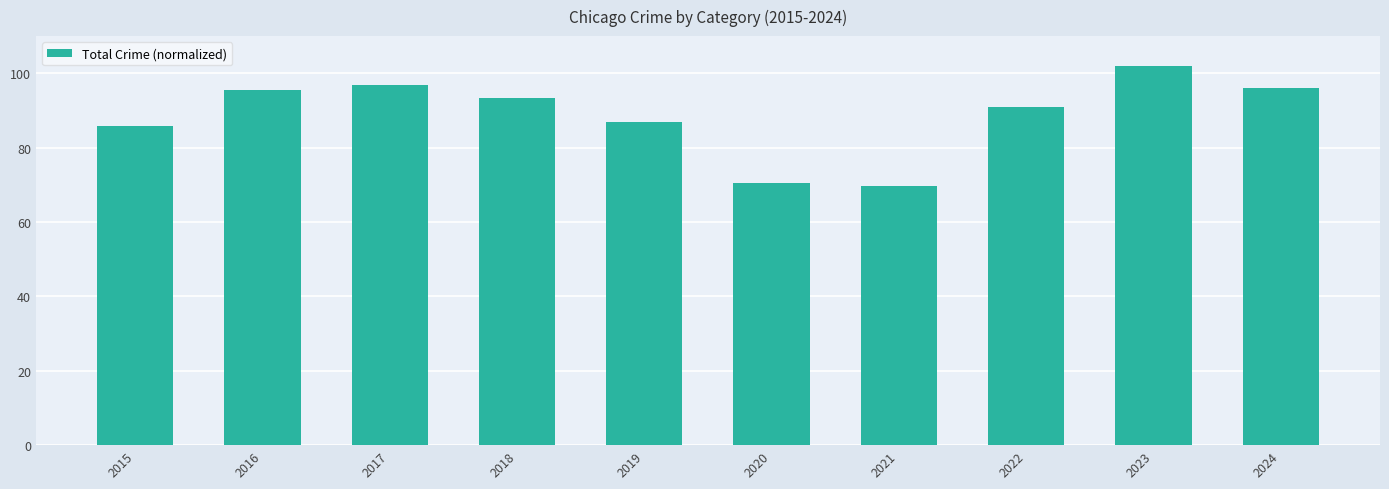

Which label corresponds to the smallest value in the chart?

2021